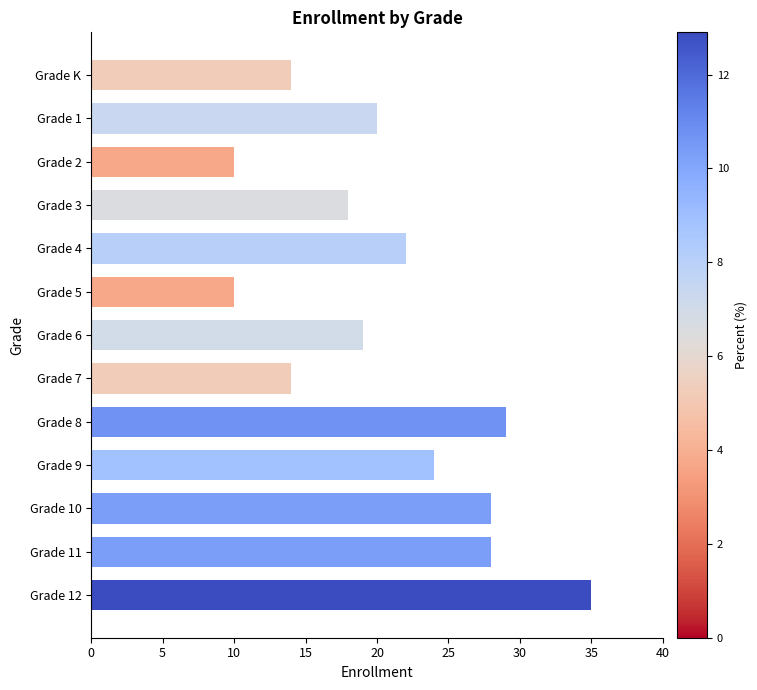

What is the label of the 3rd bar from the bottom?

Grade 10